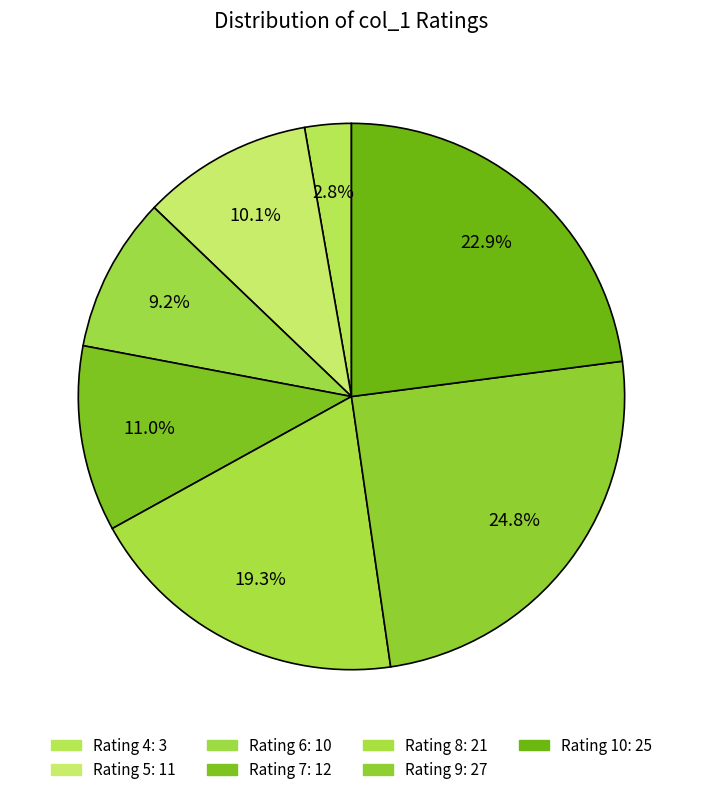

Count the number of slices in the pie.

7